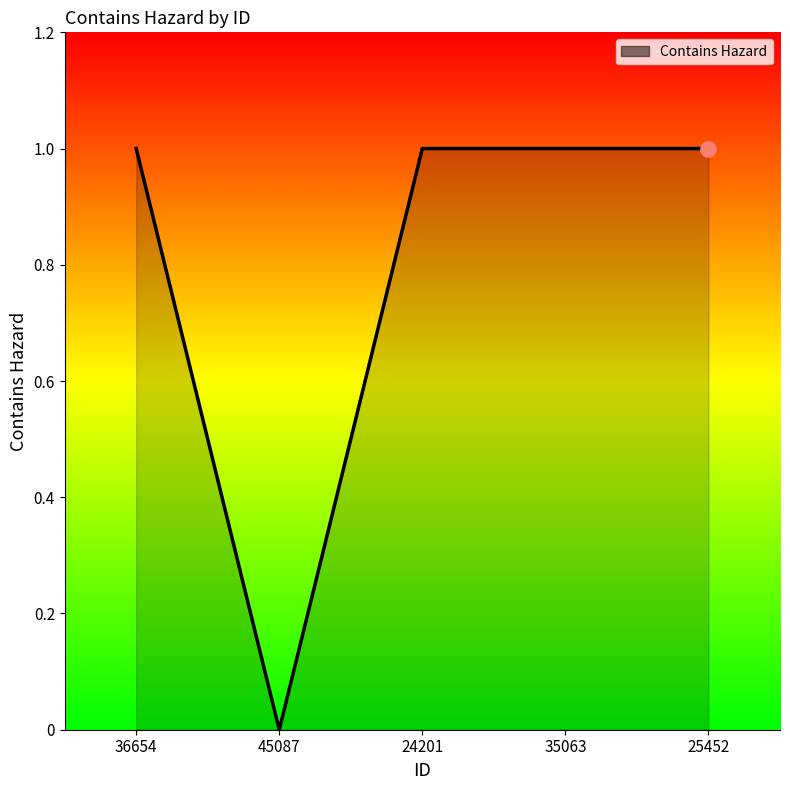

What is the change in value from 45087 to 24201?

+1